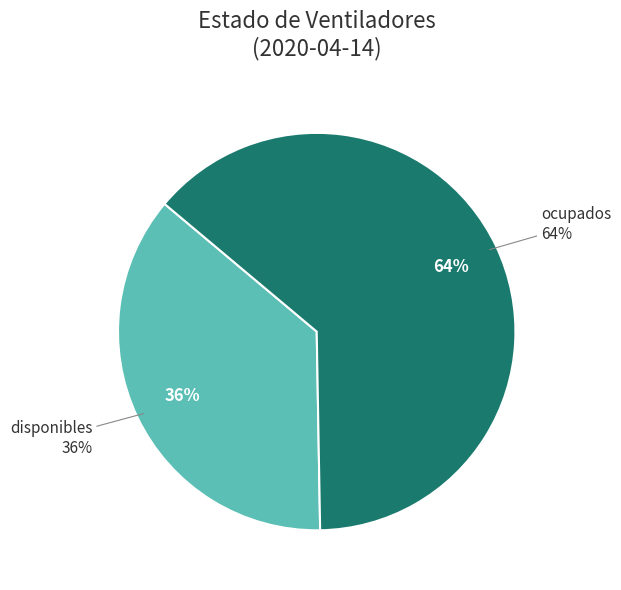

Which category accounts for the majority?

ocupados